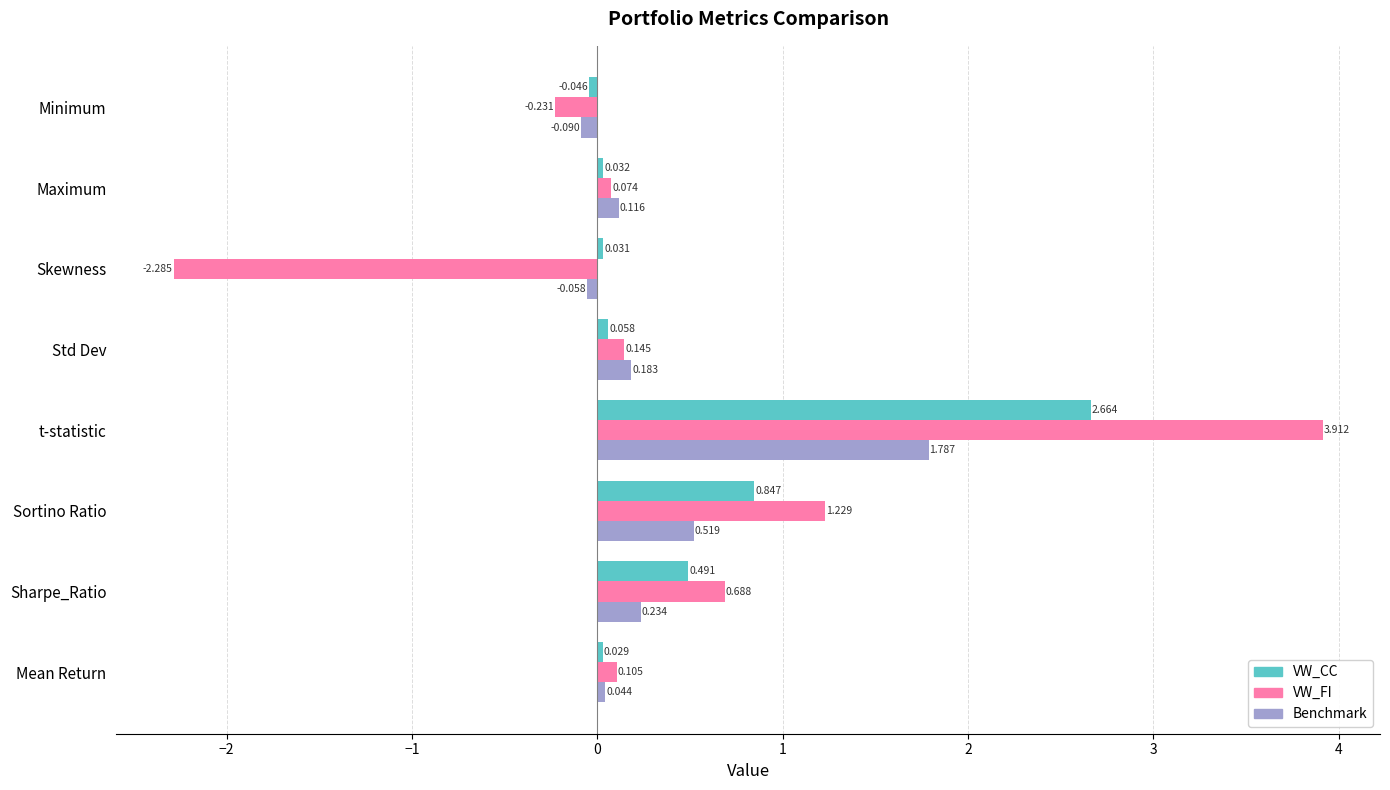

Is the value of VW_CC at Sortino Ratio greater than the value of Benchmark at Mean Return?

Yes